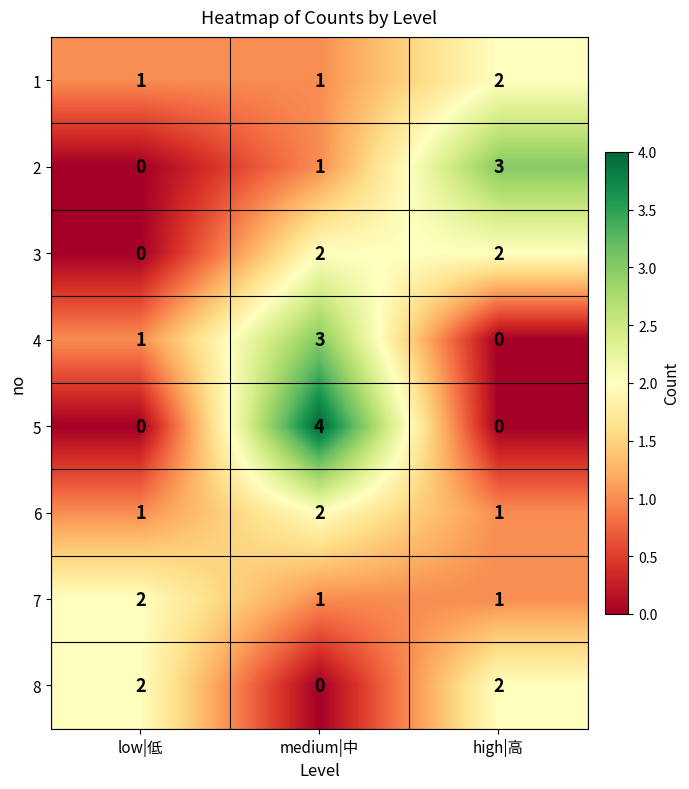

At how many categories does at least one series exceed 0?

3